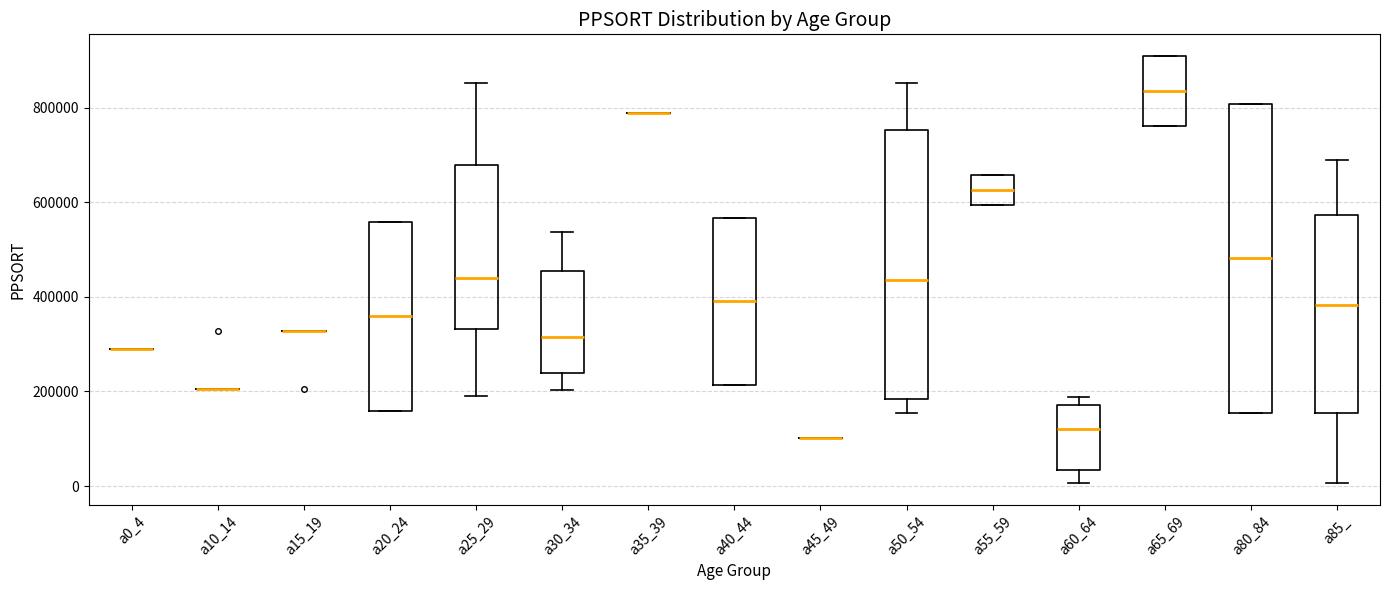

Reading left to right, transcribe this box plot: for each box, give where its median line is, the range the box spans, and where its two whiskers end, as read against the y-axis. The values are not printed on the chart, so give them approximately, as read against the axis.

a0_4: box collapsed to a line at 280000, whiskers 280000 to 280000
a10_14: box collapsed to a line at 200000, whiskers 200000 to 200000
a15_19: box collapsed to a line at 320000, whiskers 320000 to 320000
a20_24: median 360000, box 160000 to 560000, whiskers 160000 to 560000
a25_29: median 440000, box 340000 to 680000, whiskers 180000 to 860000
a30_34: median 320000, box 240000 to 460000, whiskers 200000 to 540000
a35_39: box collapsed to a line at 780000, whiskers 780000 to 780000
a40_44: median 400000, box 220000 to 560000, whiskers 220000 to 560000
a45_49: box collapsed to a line at 100000, whiskers 100000 to 100000
a50_54: median 440000, box 180000 to 760000, whiskers 160000 to 860000
a55_59: median 620000, box 600000 to 660000, whiskers 600000 to 660000
a60_64: median 120000, box 40000 to 180000, whiskers 0 to 180000 (just above the box's upper edge)
a65_69: median 840000, box 760000 to 920000, whiskers 760000 to 920000
a80_84: median 480000, box 160000 to 800000, whiskers 160000 to 800000
a85_: median 380000, box 160000 to 580000, whiskers 0 to 700000